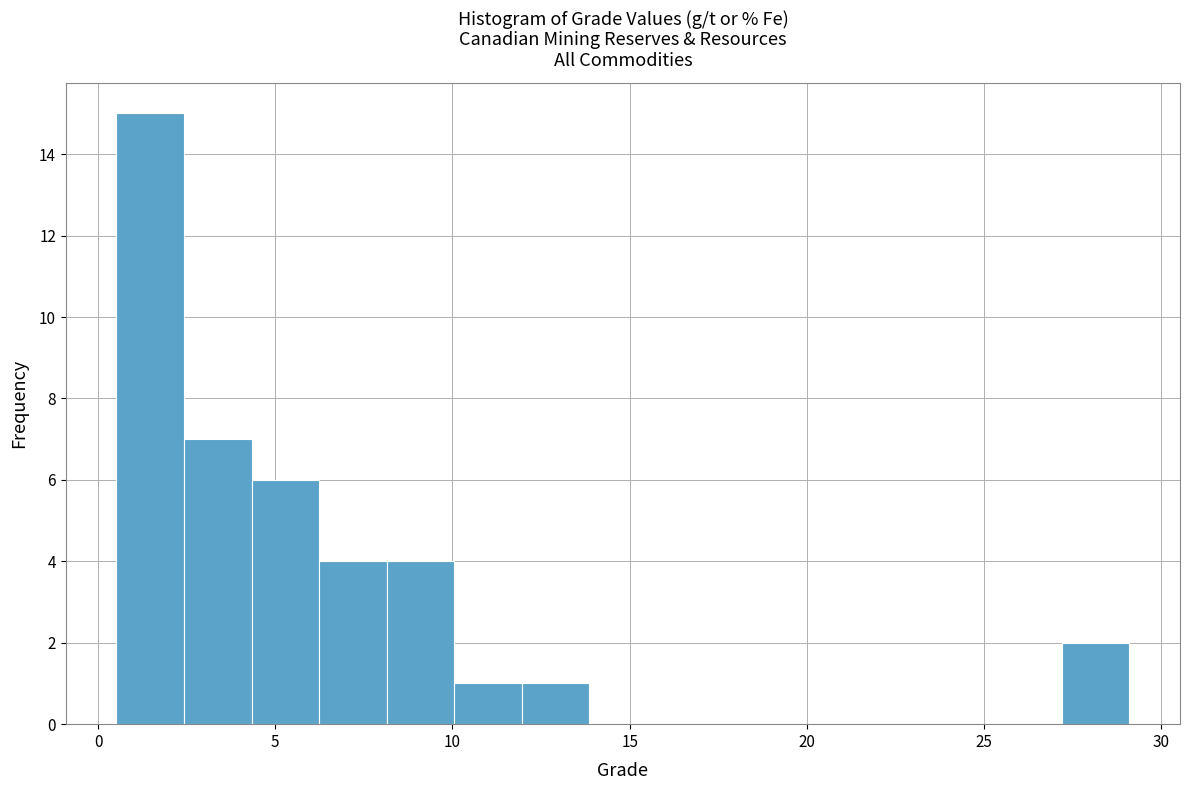

Read against the x-axis, roughly where is the centre of the tallest bar?

1.5